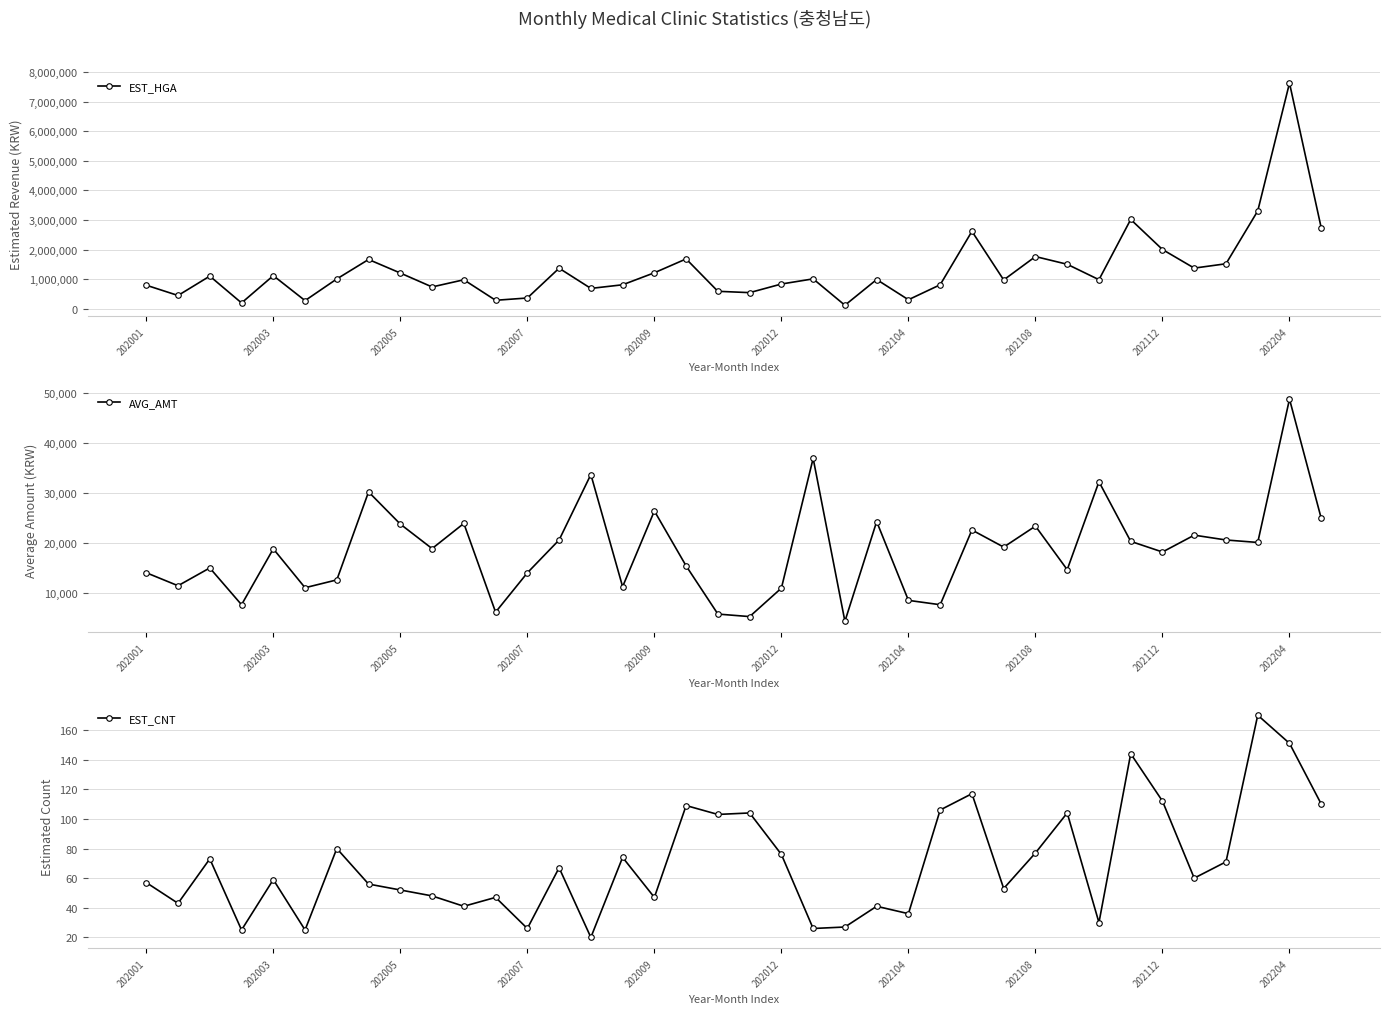

Which series has the largest total across all categories?

EST_HGA